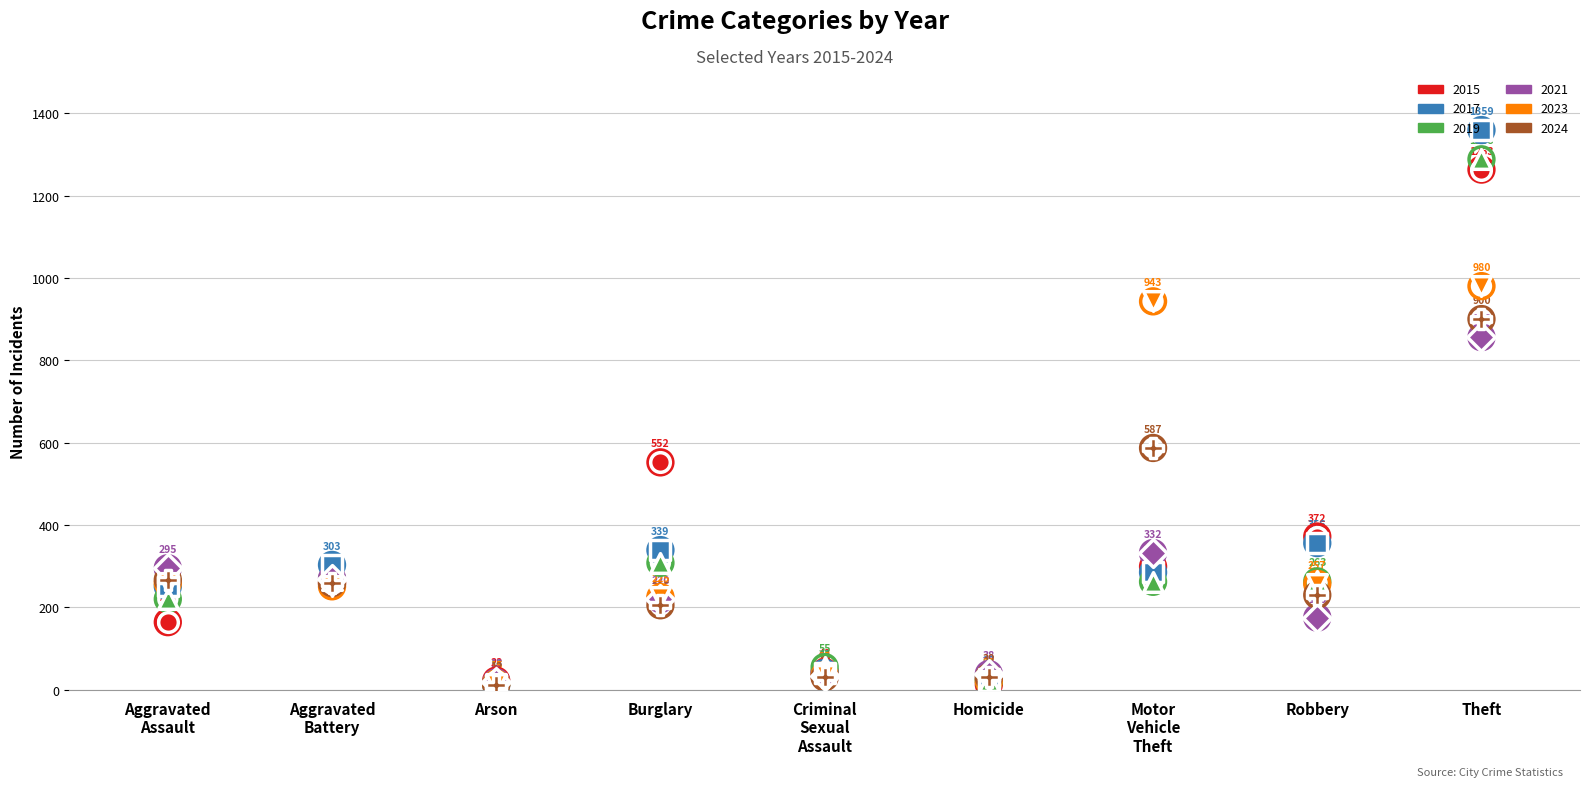

At which category is the sum across all series the highest?

Theft